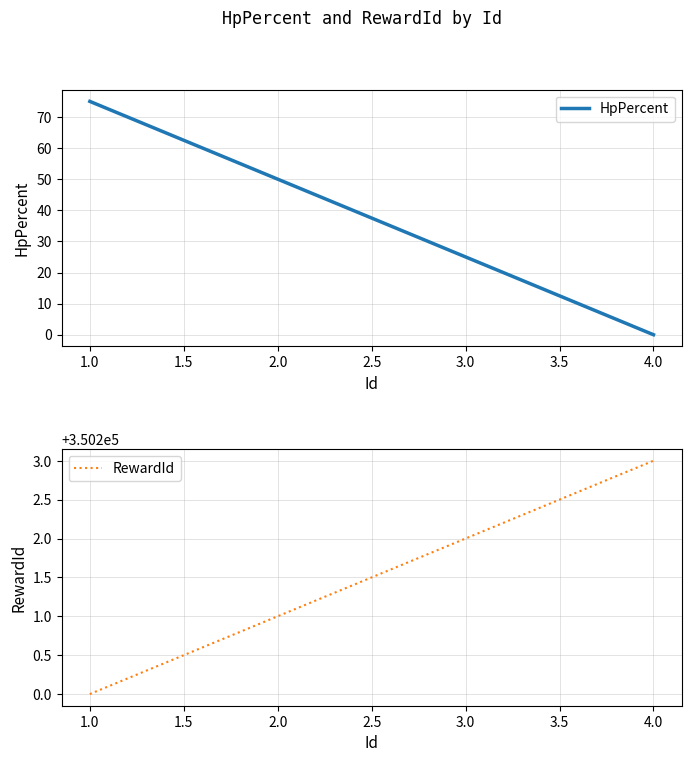

Which category has the highest value in the RewardId series?

4.0